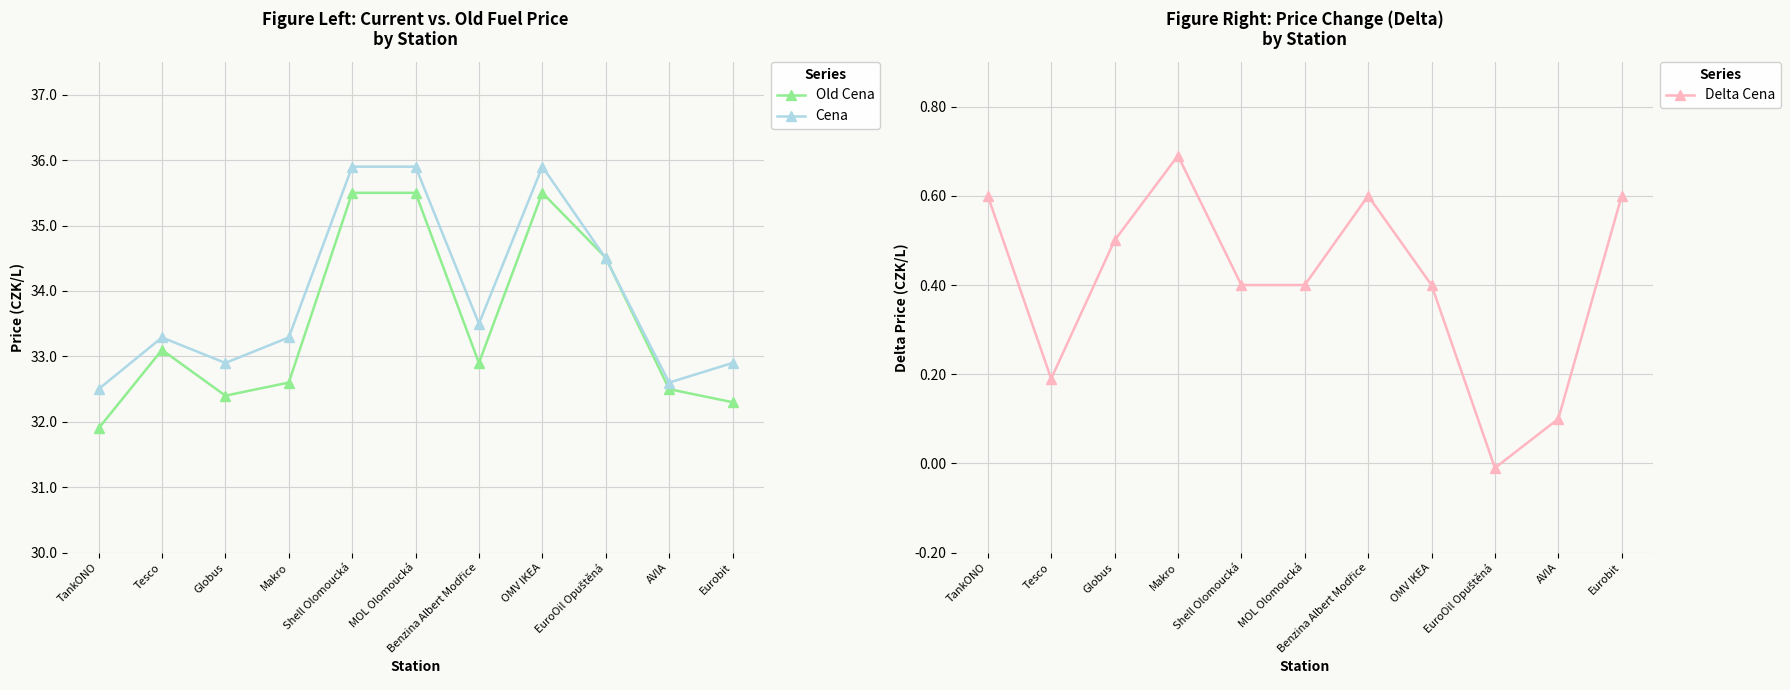

True or false: Cena and Old Cena intersect in this chart.

True